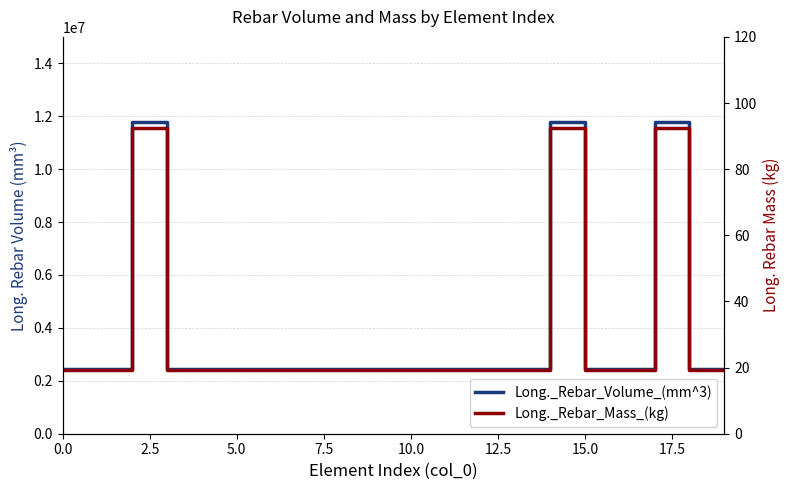

Which series has the largest total across all categories?

Long._Rebar_Volume_(mm^3)